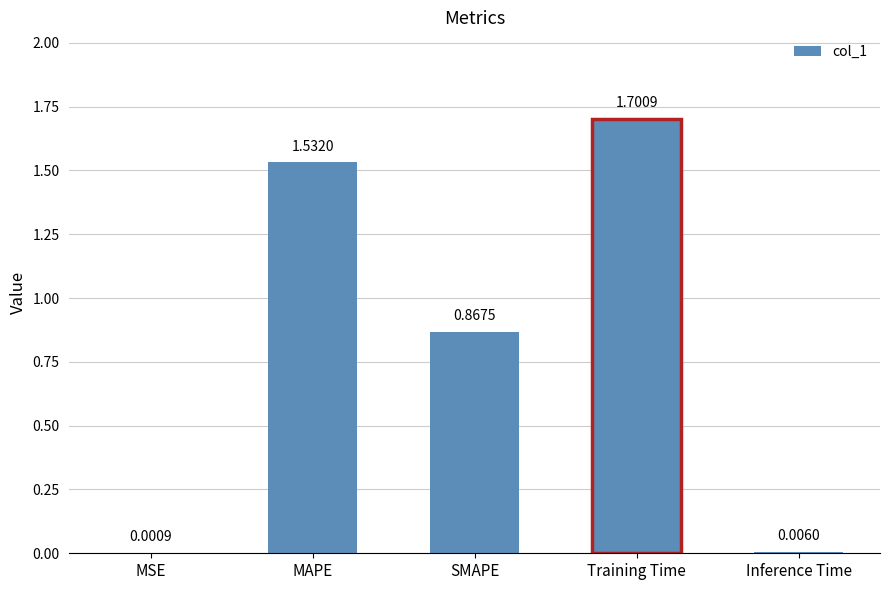

At which category does the chart reach its peak across all series?

Training Time